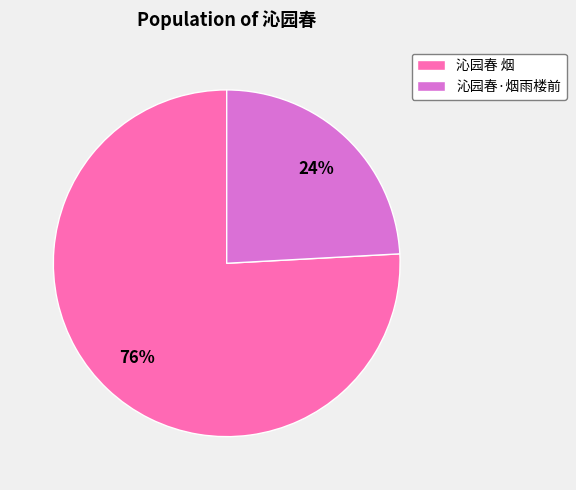

Approximately how many times larger is the value at 沁园春·烟雨楼前 compared to 沁园春 烟?

0.3